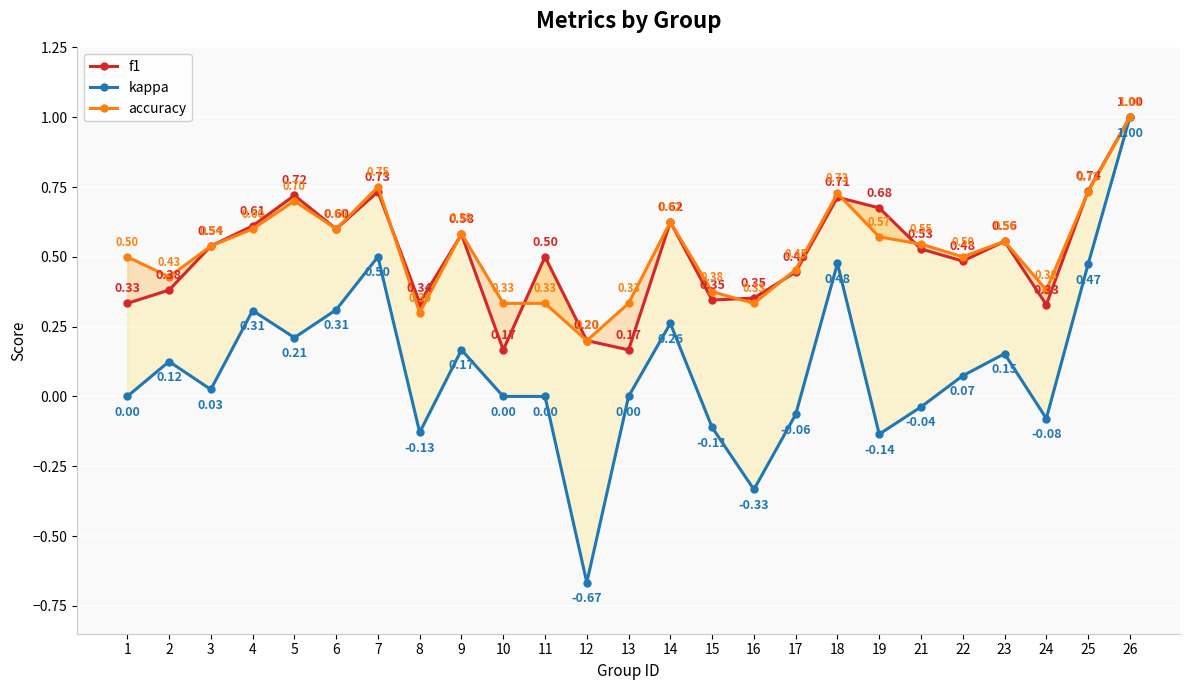

How many lines are shown in the chart?

3